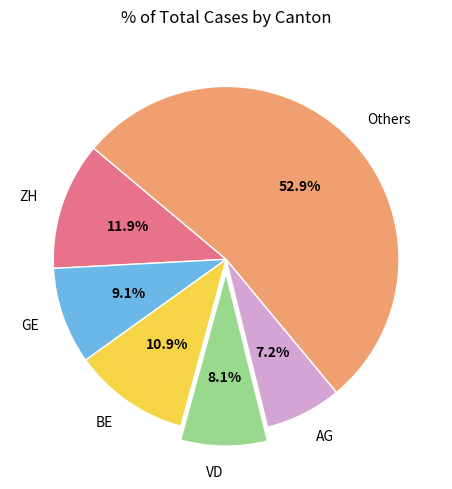

Does any single category account for the majority?

Yes